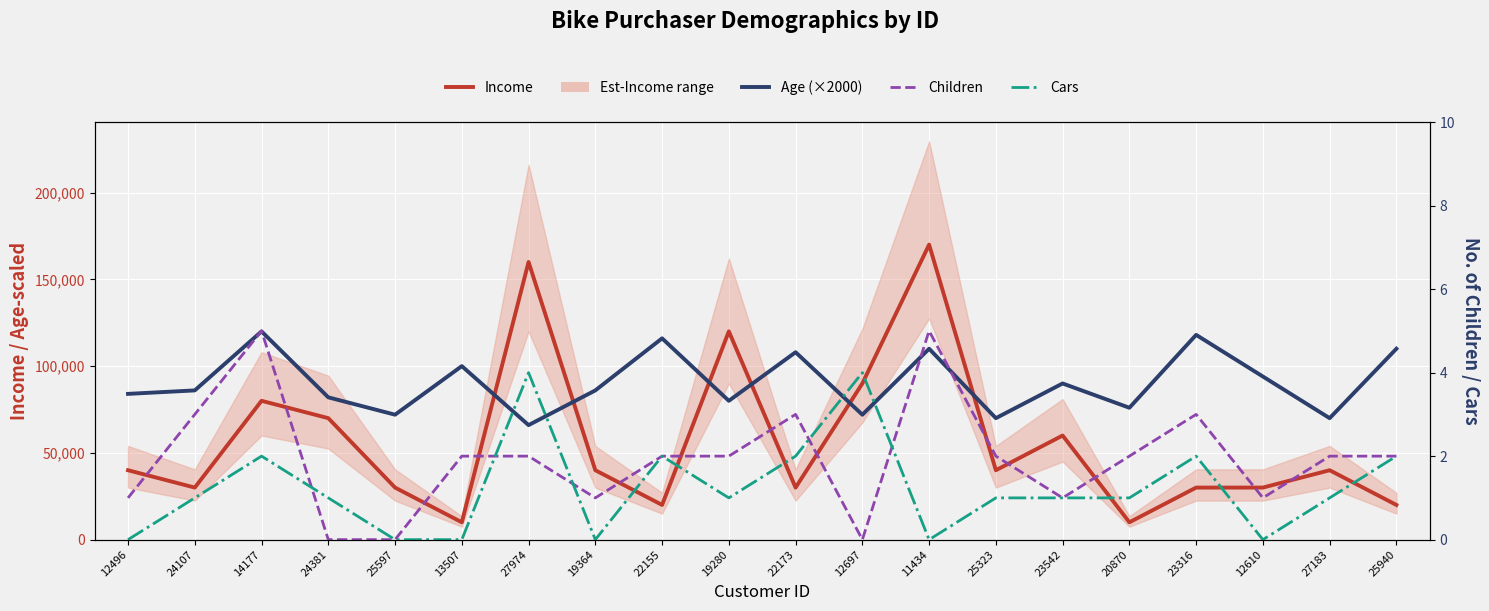

How many lines are shown in the chart?

4